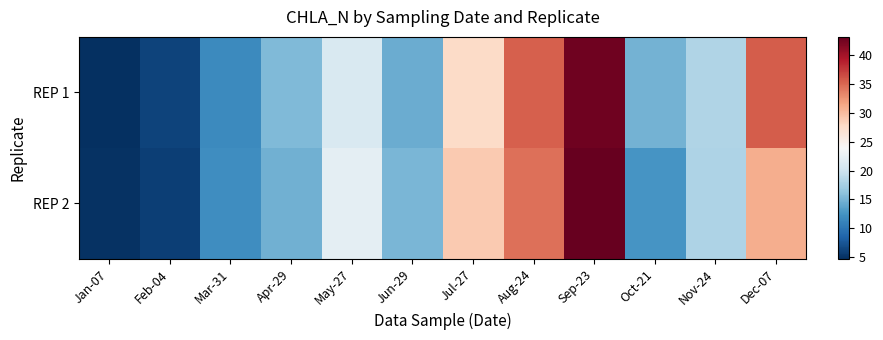

Rank the series by their average value, from lowest to highest.

REP 2, REP 1